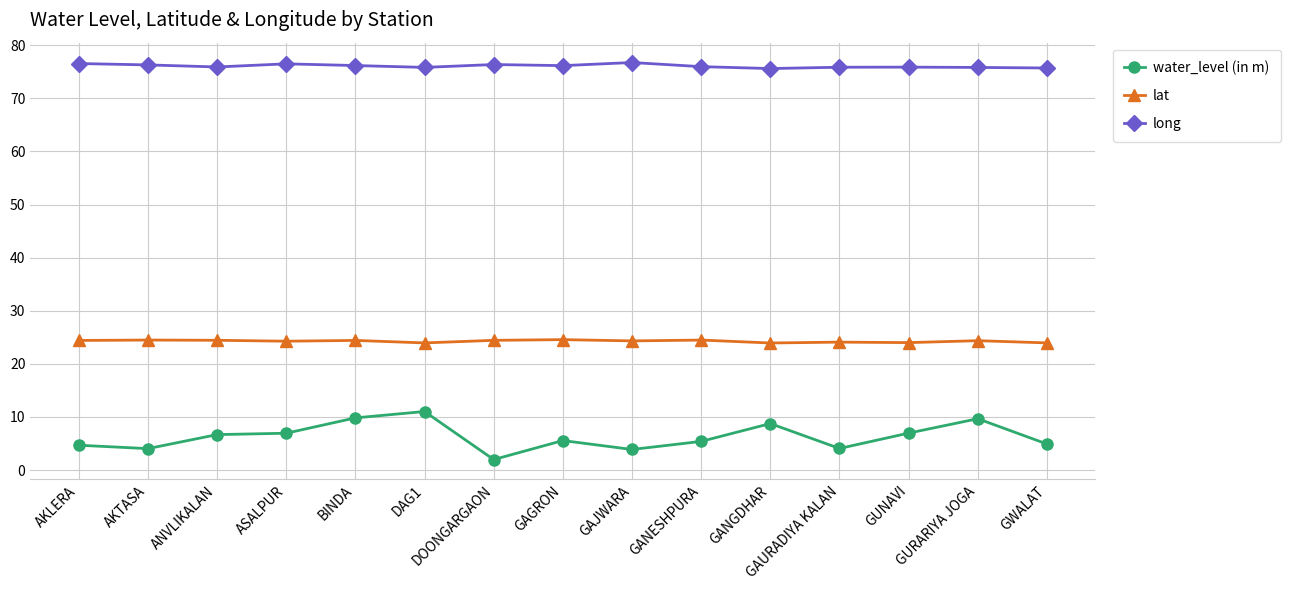

The value of water_level (in m) at GANGDHAR is 12.7. True or false?

False